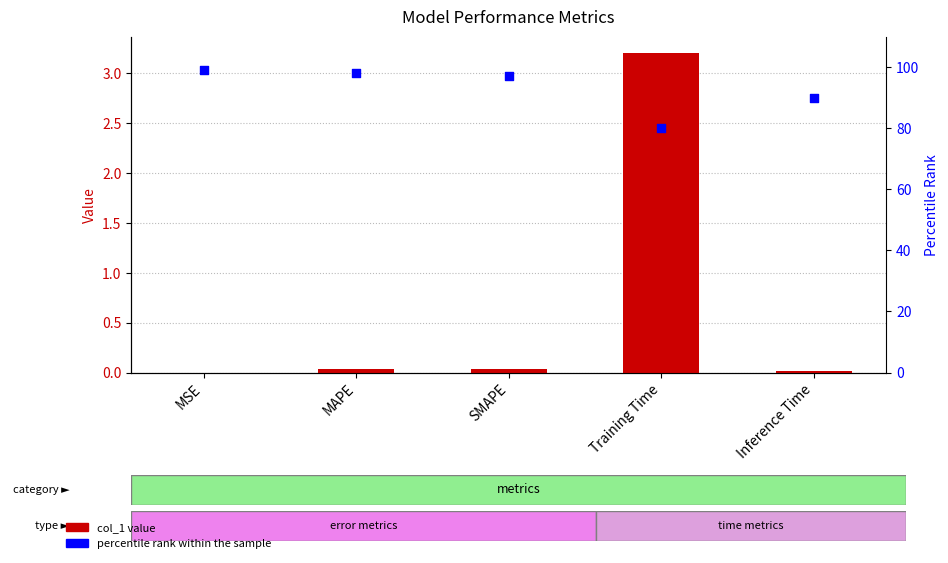

Which series has the largest total across all categories?

percentile rank within the sample